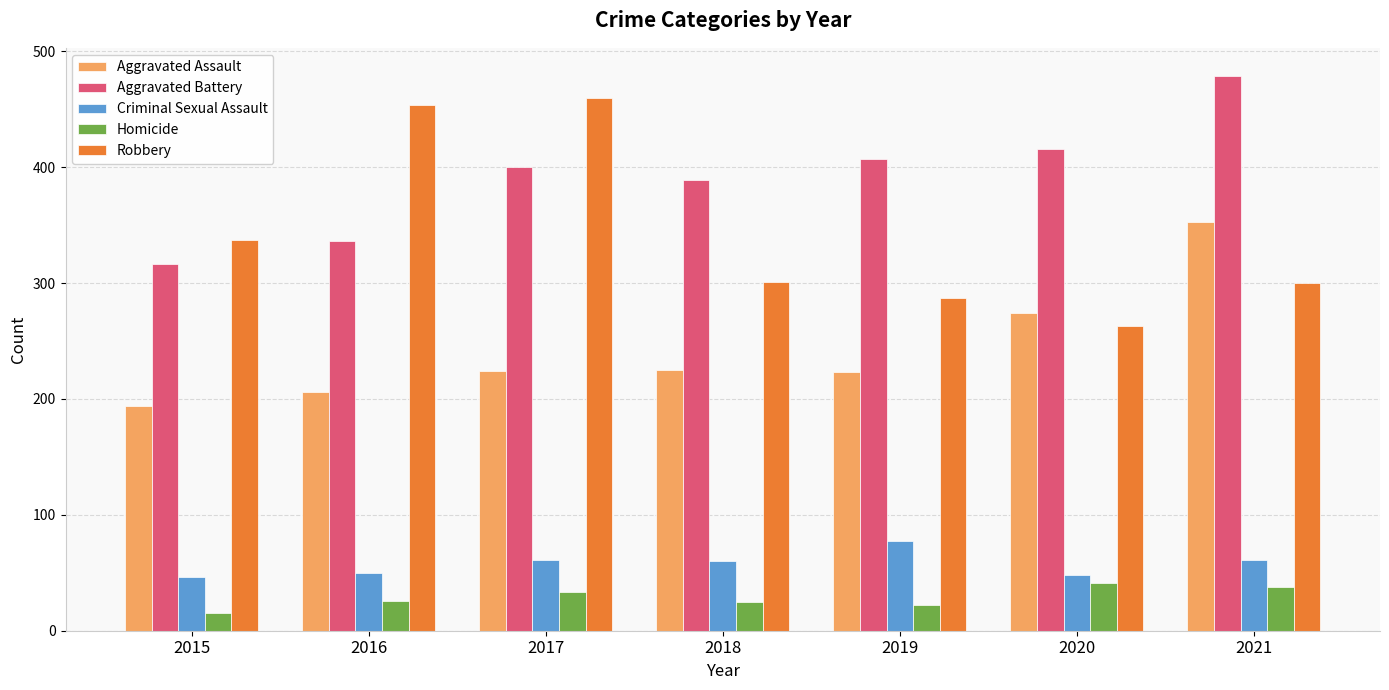

What is the average value of the Criminal Sexual Assault series?

58